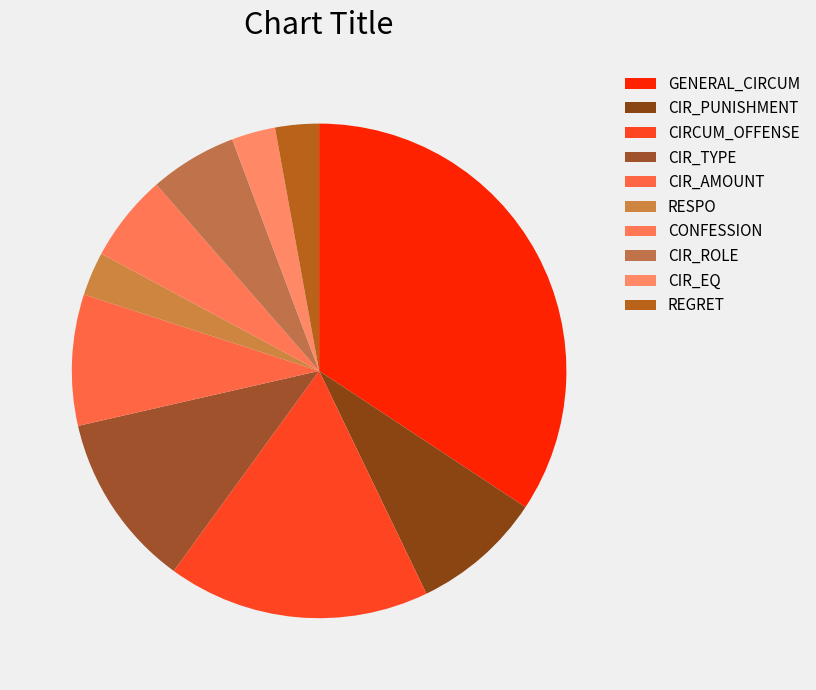

How many slices are in this pie chart?

10